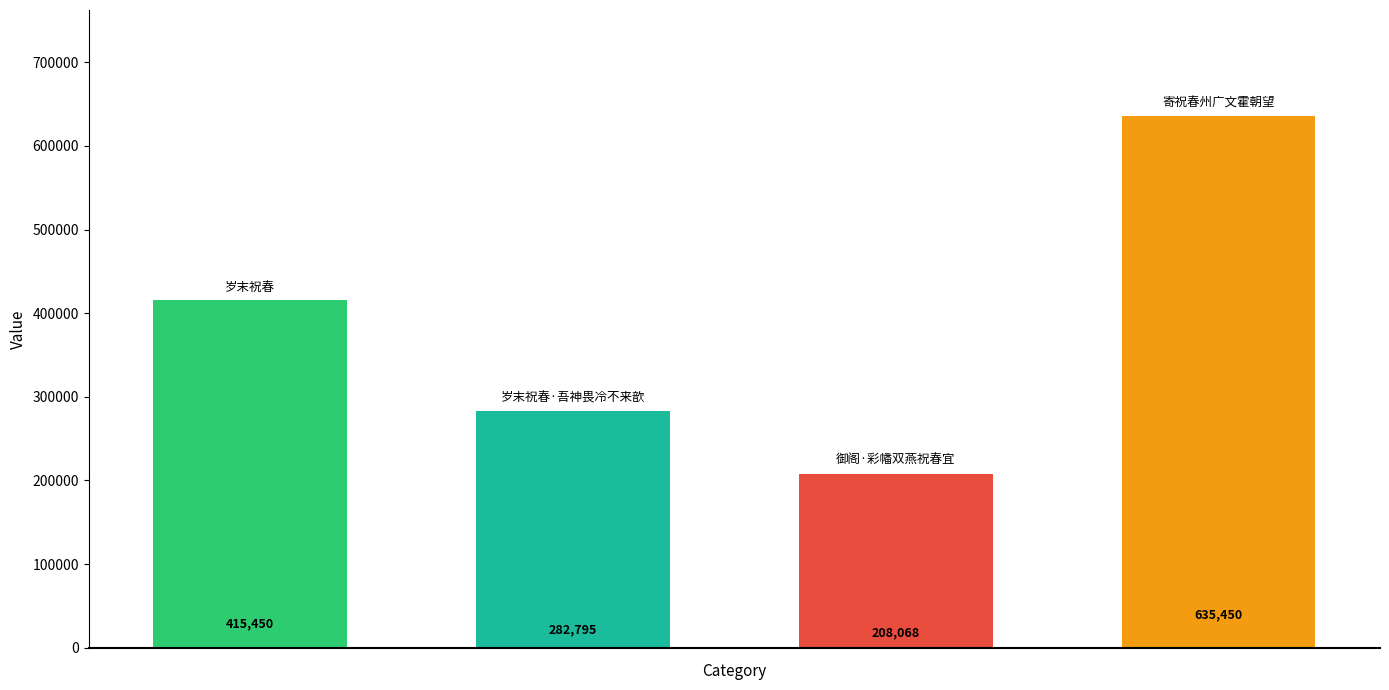

Reading left to right, what are all the values shown in this chart?

415450	282795	208068	635450